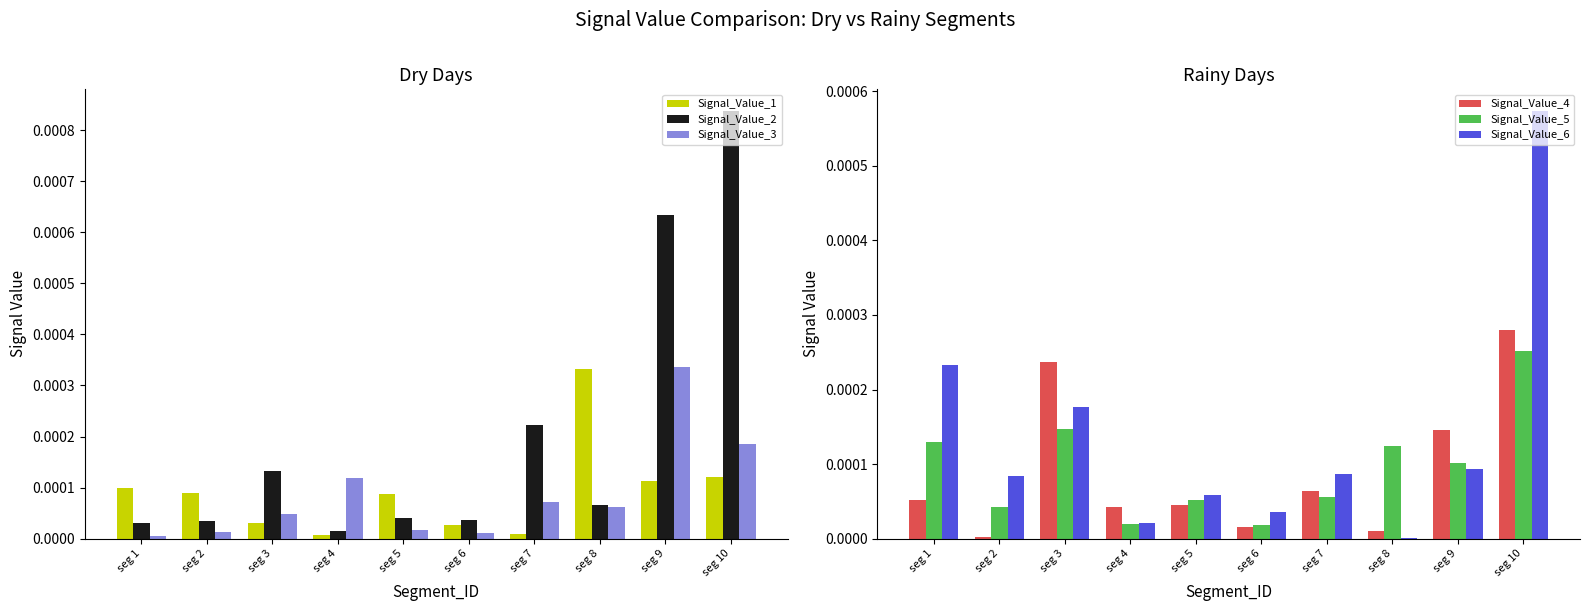

True or false: Signal_Value_5 has a value of 0.0 at seg 2.

True